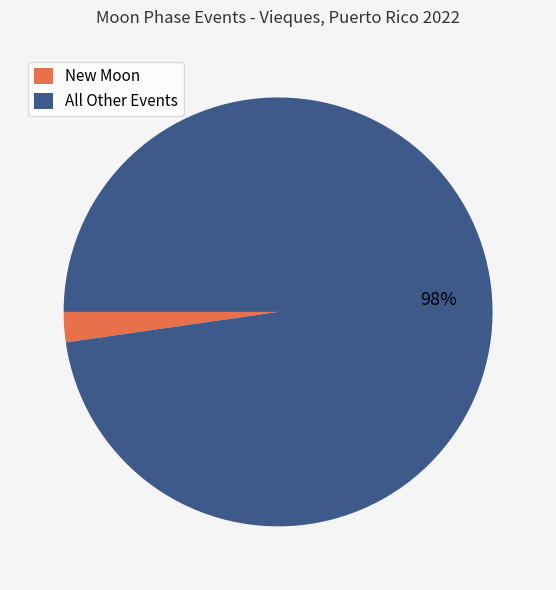

Is the sum of New Moon and All Other Events greater than half?

Yes